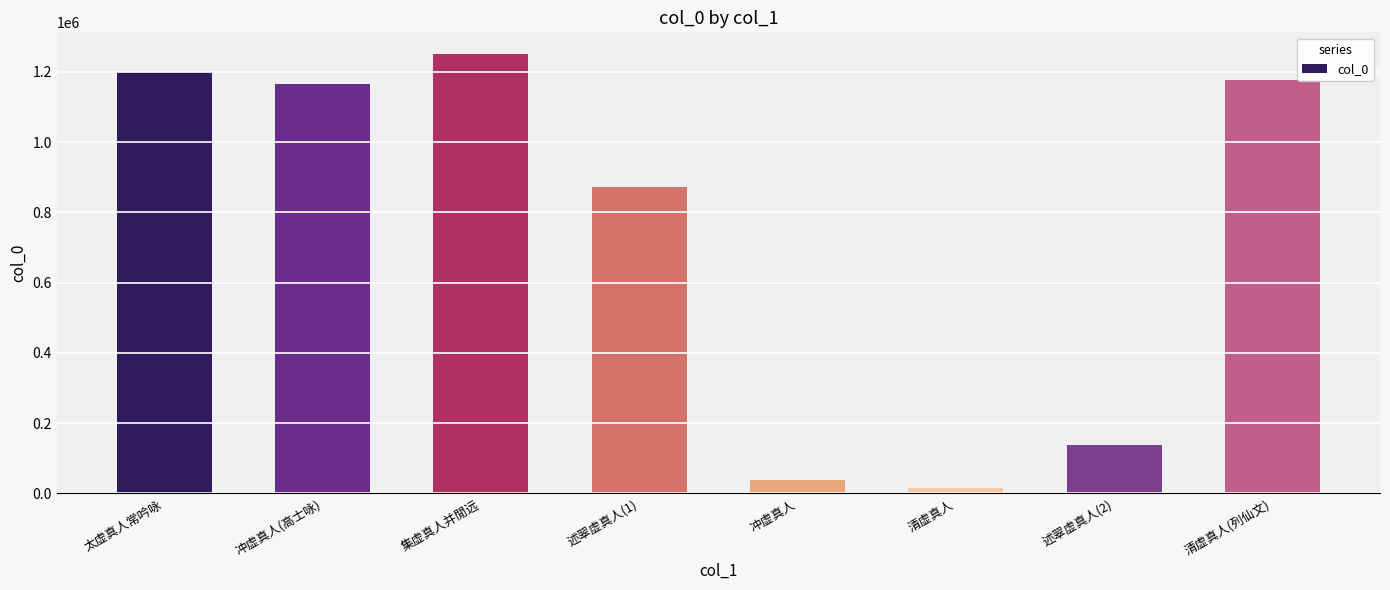

Which has a higher value, 集虚真人并閒远 or 冲虚真人?

集虚真人并閒远